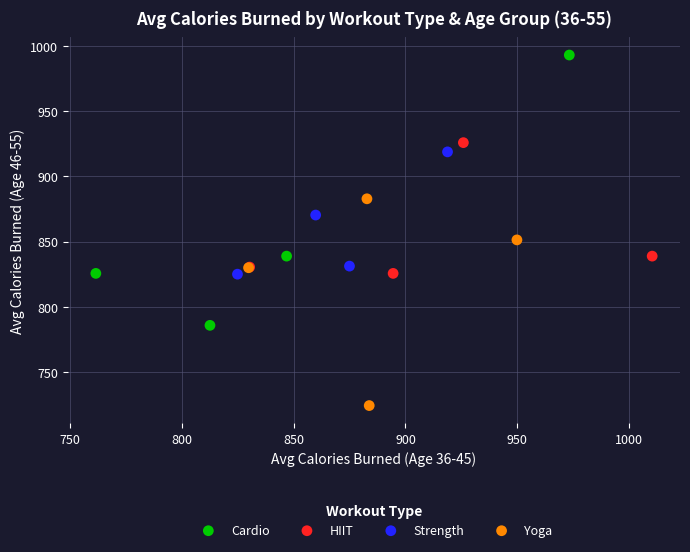

Which series contains the lowest Y value?

Yoga